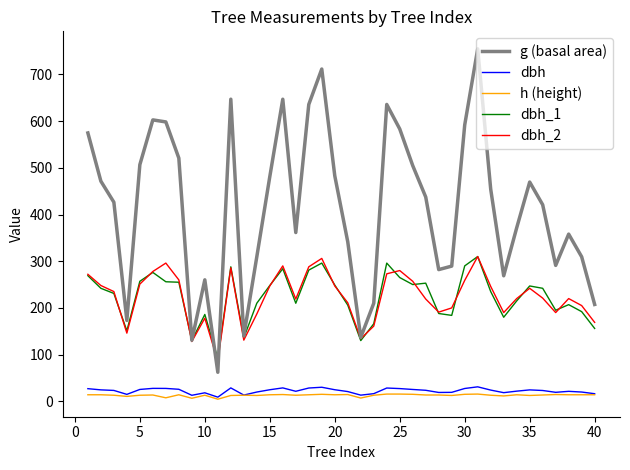

Which series has the widest spread of values?

g (basal area)